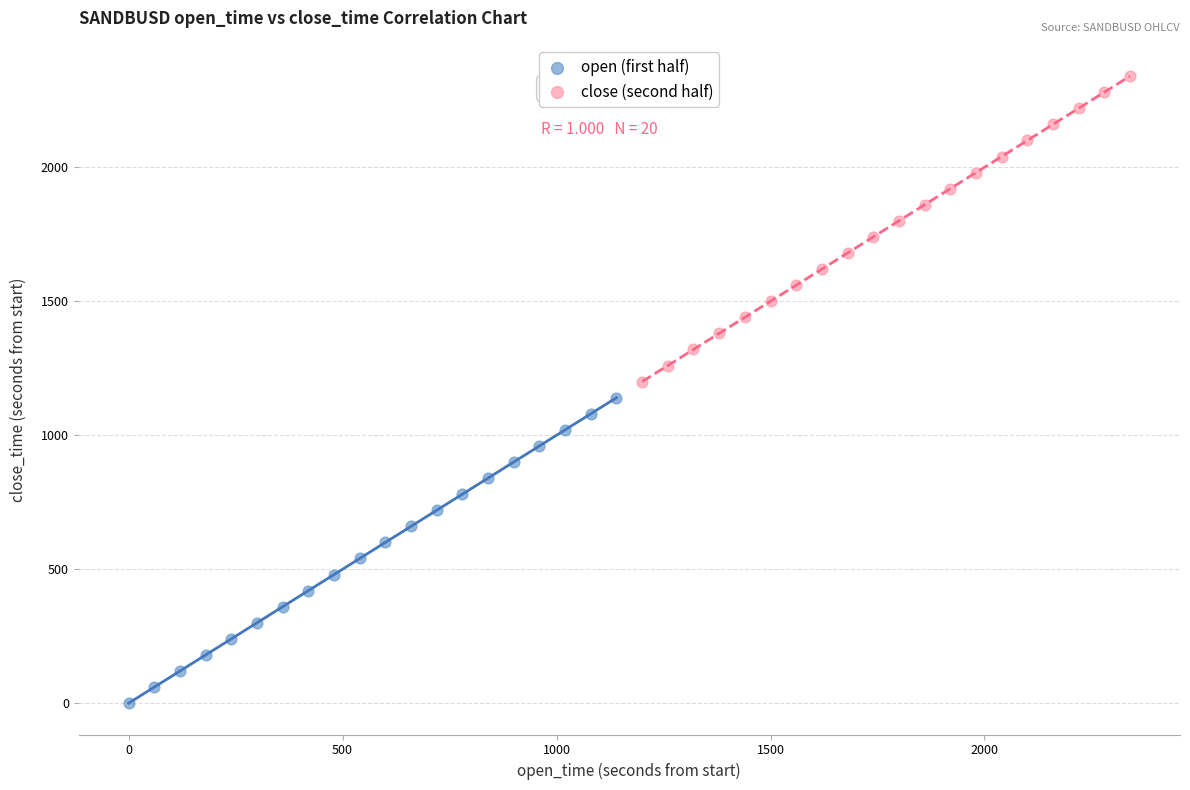

Which series contains the lowest Y value?

open (first half)